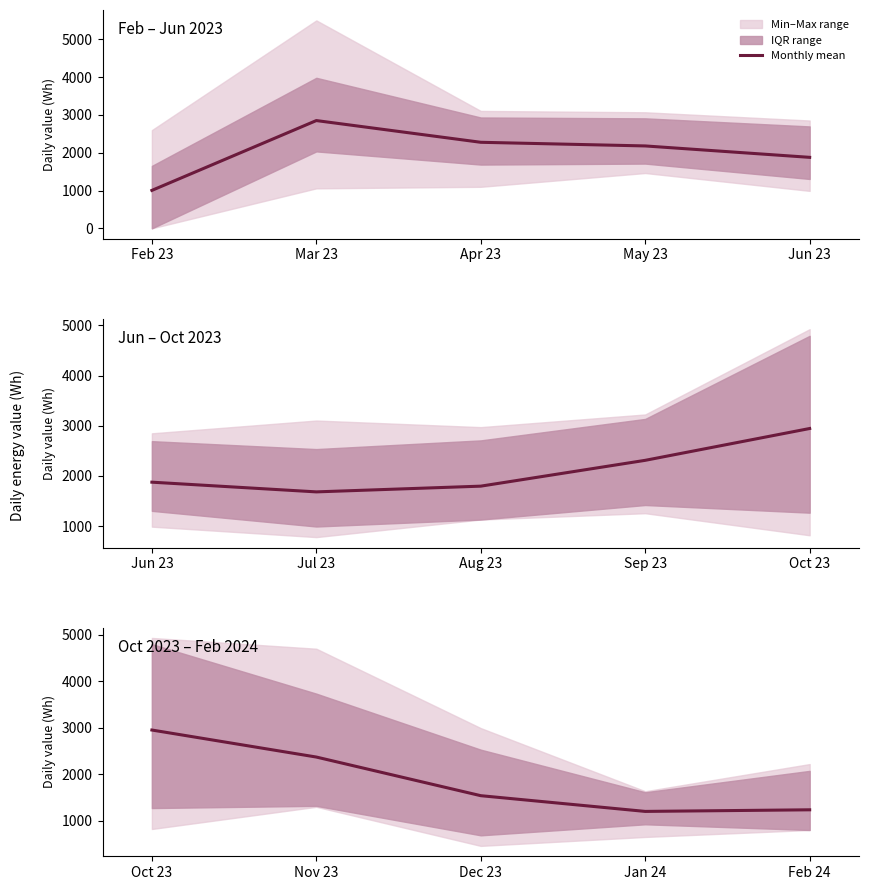

At which label is the value closest to 2071?

Nov 23